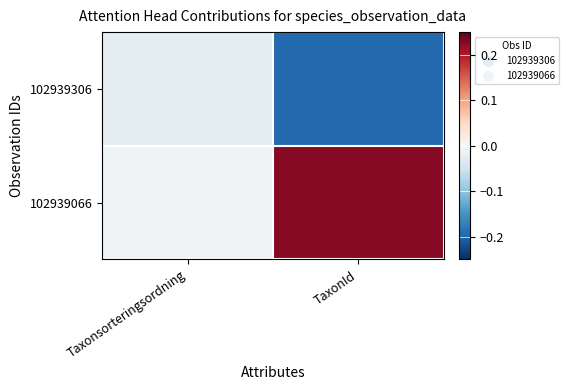

Which series has the widest spread of values?

102939066